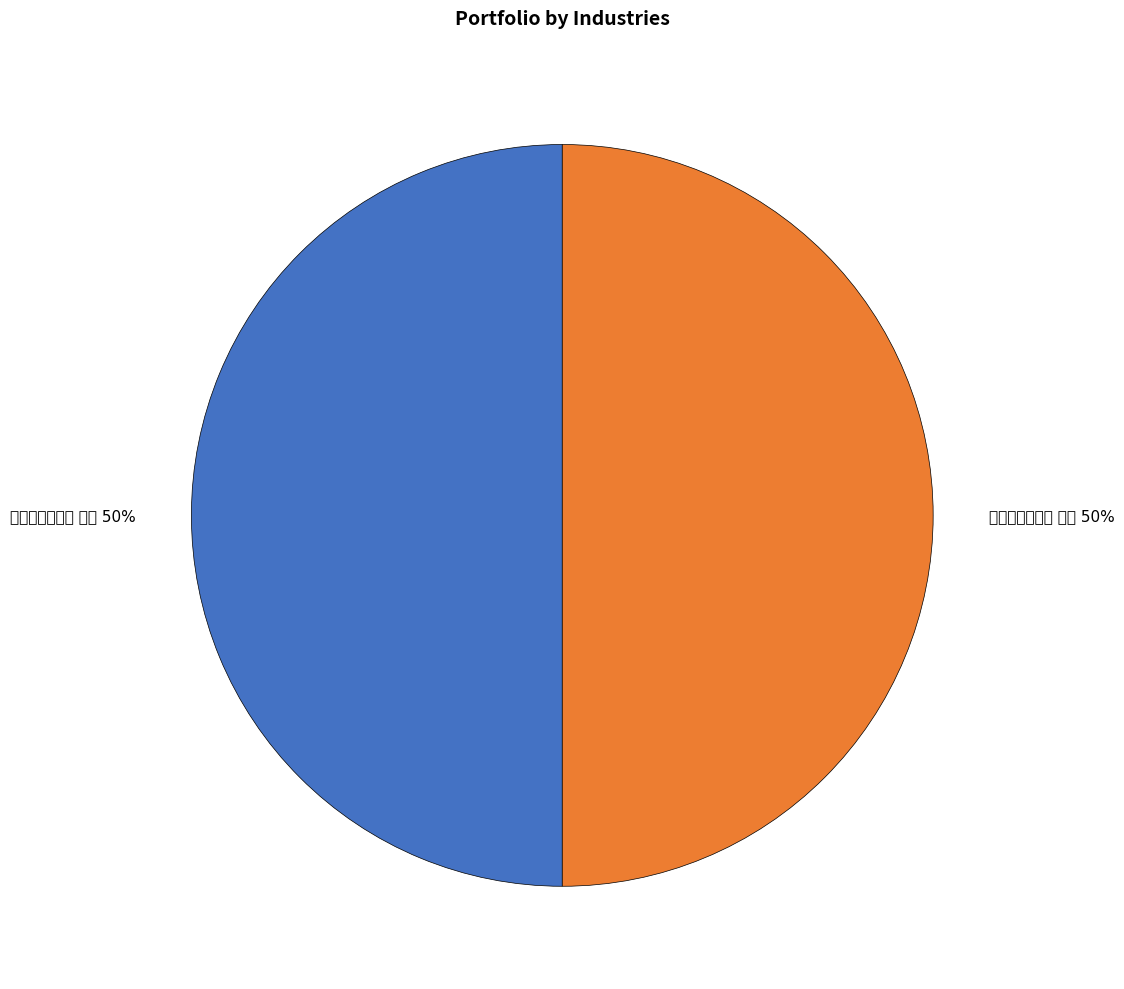

How many segments does this pie chart have?

2